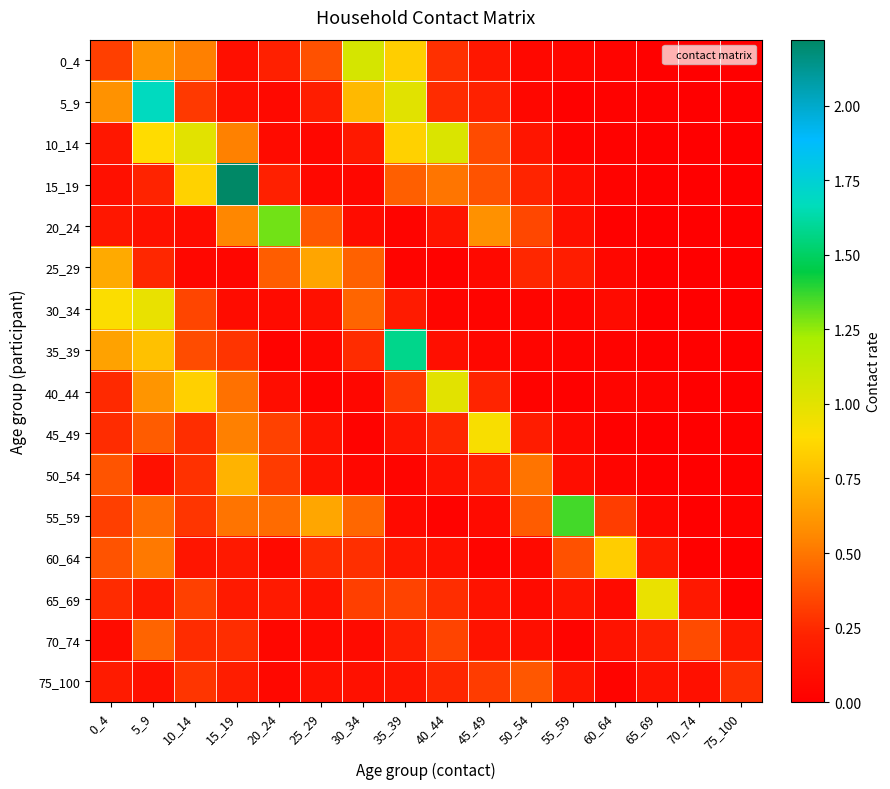

Between 50_54 and 60_64, which series saw the biggest shift?

60_64